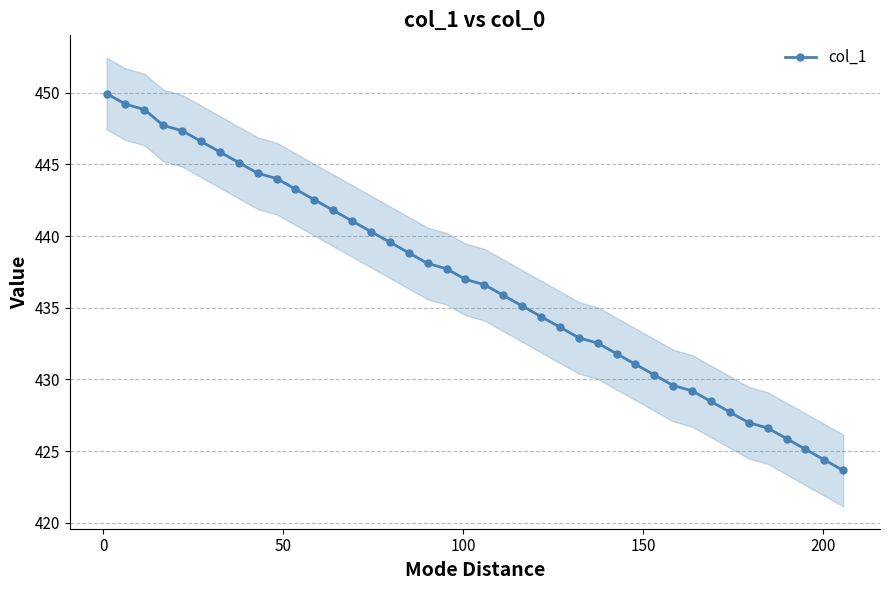

Does the chart have visible grid lines?

Yes